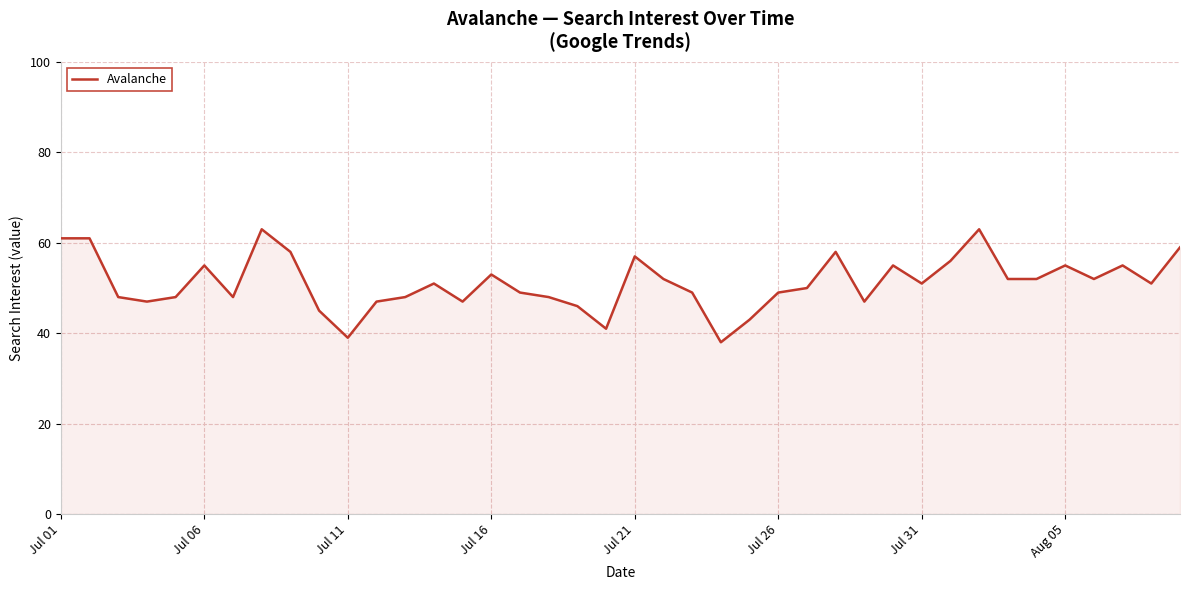

What is the smallest value displayed?

38